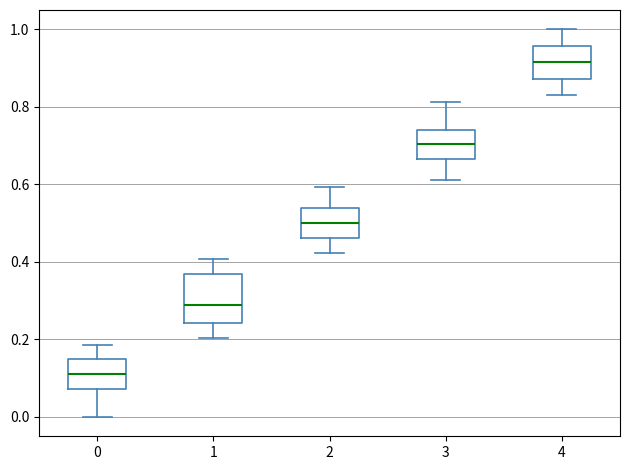

Which box has the lowest median line?

0